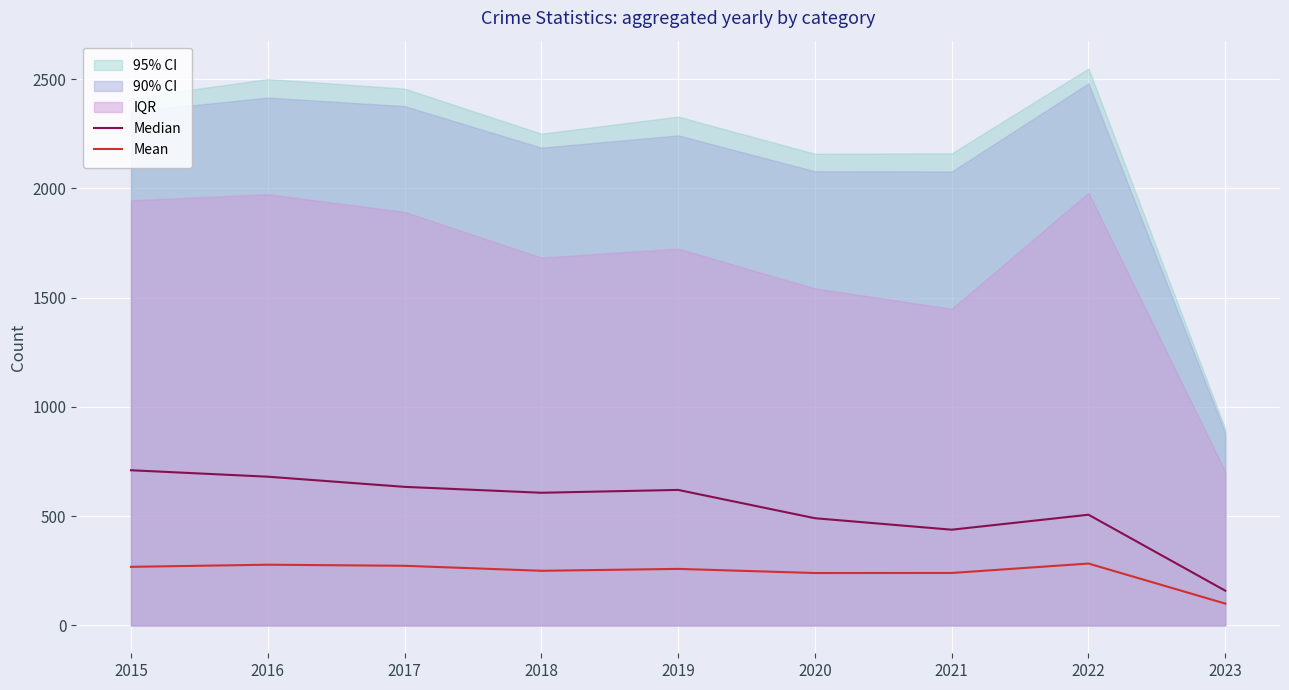

What is the difference between the maximum and minimum values in the Mean series?

183.2